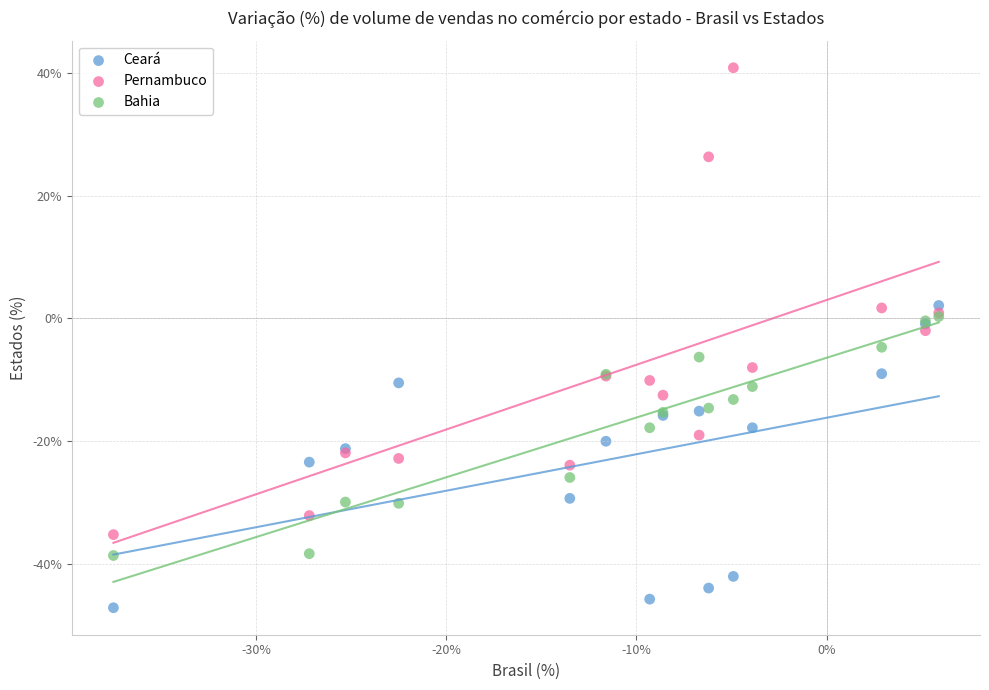

Which series reaches the maximum Y coordinate?

Pernambuco